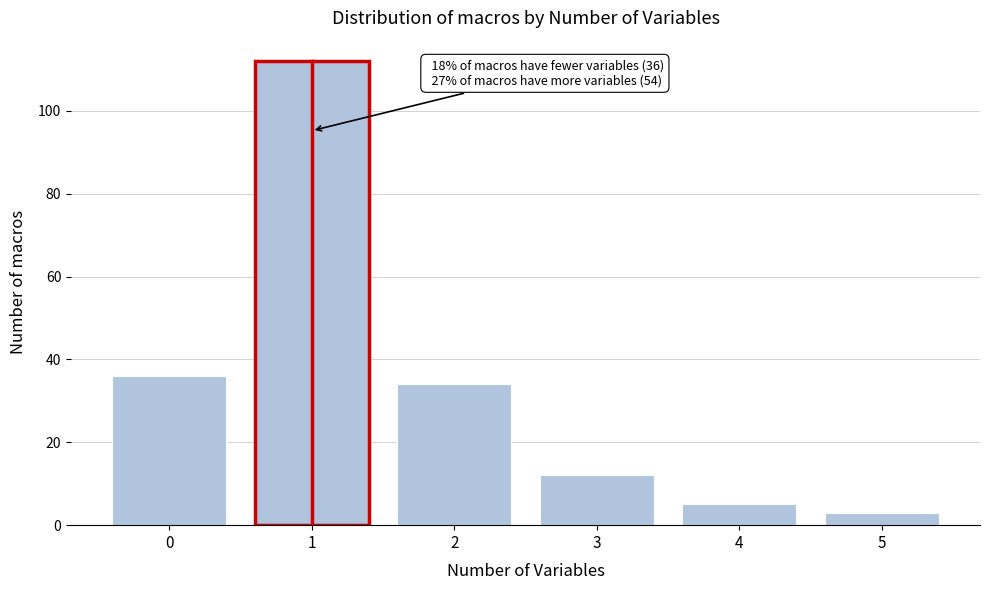

Reading right to left, extract all data points from this chart.

5=3	4=5	3=12	2=34	1=112	0=36